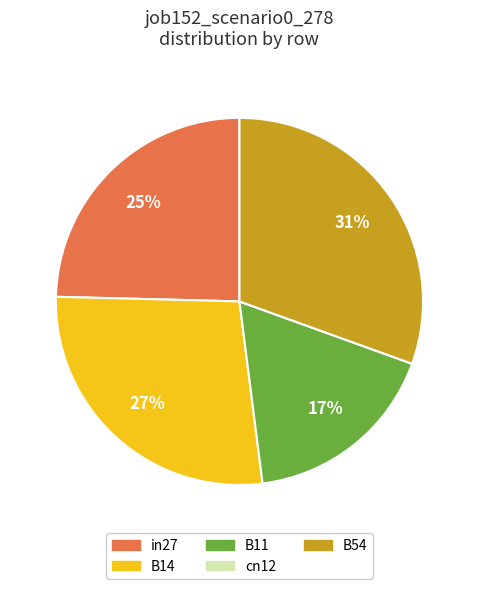

To the nearest percent, what is the combined percentage of B14 and in27?

52%